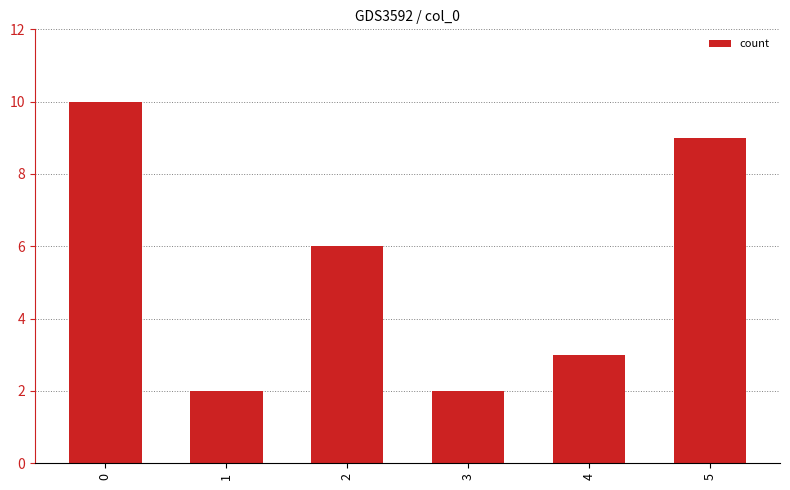

Between 5 and 3, which is larger?

5